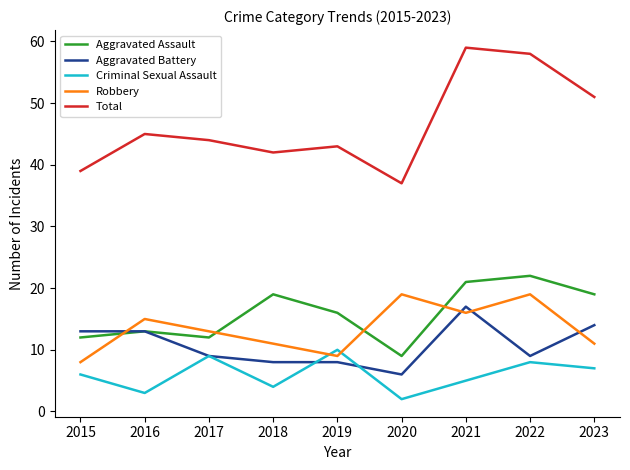

At which category does Robbery reach its first local valley?

2019